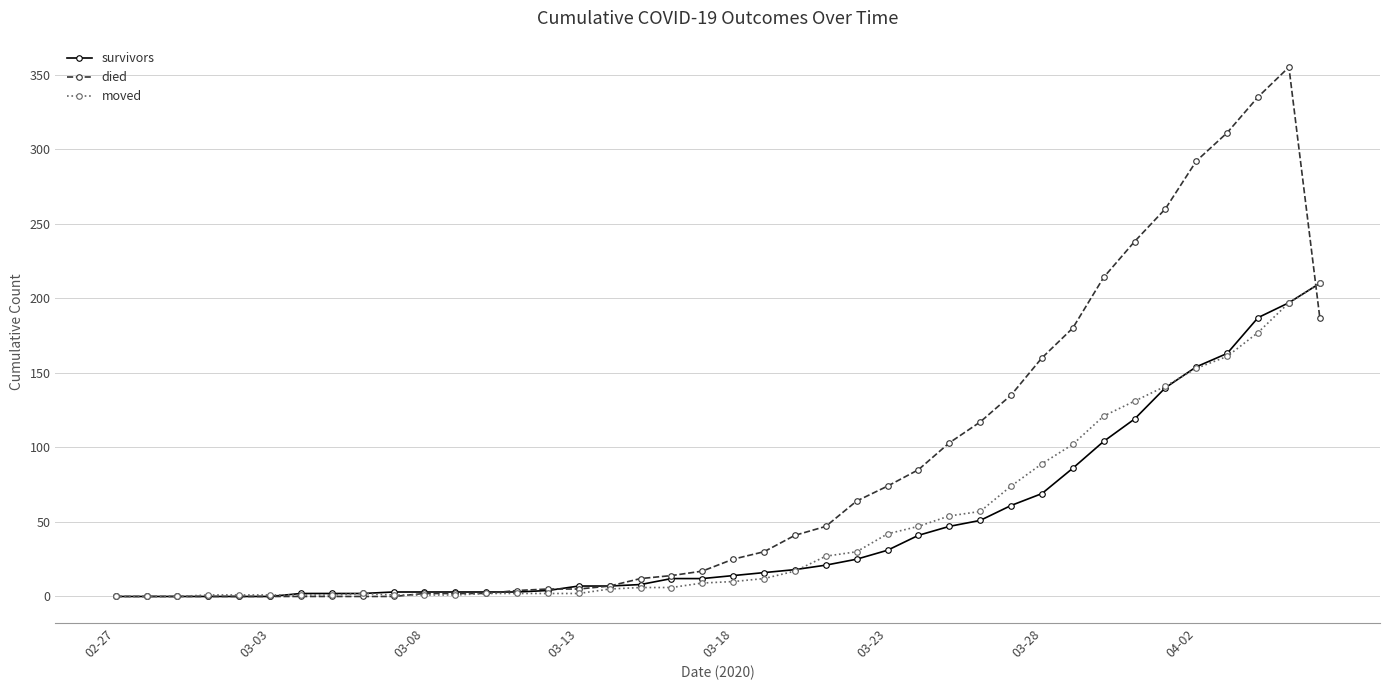

Which series has the largest total across all categories?

died